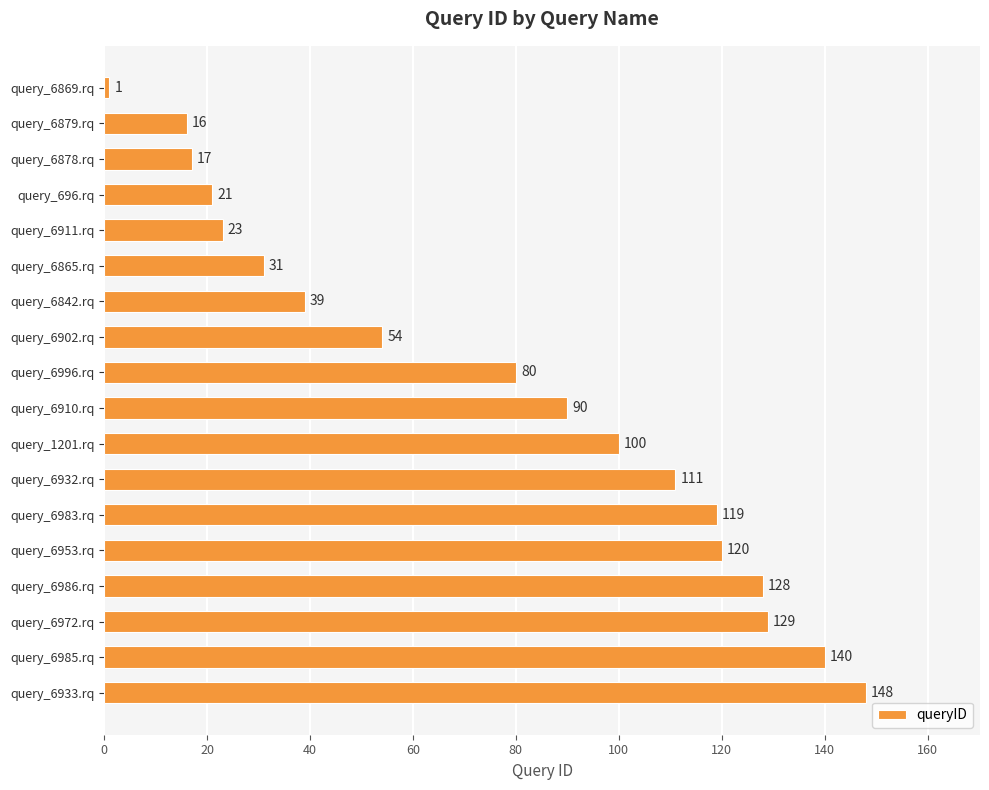

Rank the categories by value from highest to lowest.

query_6933.rq, query_6985.rq, query_6972.rq, query_6986.rq, query_6953.rq, query_6983.rq, query_6932.rq, query_1201.rq, query_6910.rq, query_6996.rq, query_6902.rq, query_6842.rq, query_6865.rq, query_6911.rq, query_696.rq, query_6878.rq, query_6879.rq, query_6869.rq